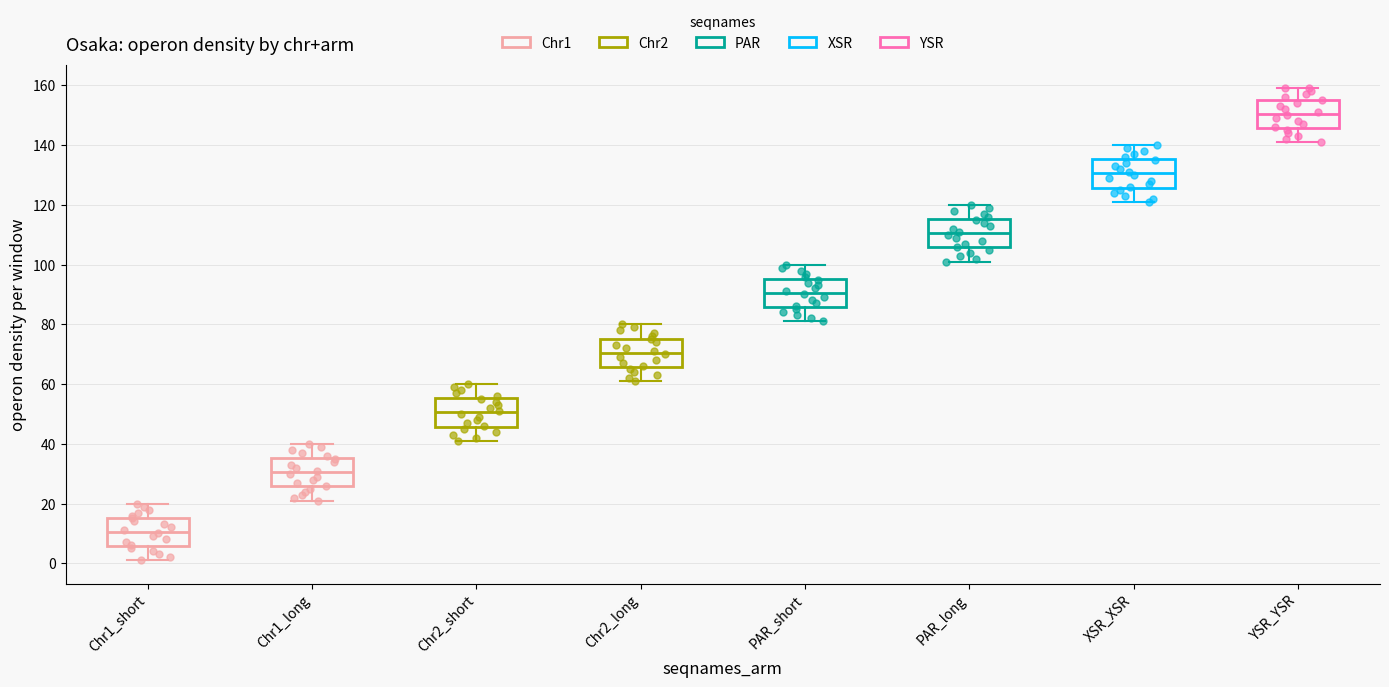

Reading left to right, read every box against the y-axis: the position of its median line, the range the box covers, and the ends of its whiskers. The values are not printed on the chart, so give them approximately, as read against the axis.

Chr1_short: median 10, box 6 to 16, whiskers 2 to 20
Chr1_long: median 30, box 26 to 36, whiskers 22 to 40
Chr2_short: median 50, box 46 to 56, whiskers 42 to 60
Chr2_long: median 70, box 66 to 76, whiskers 62 to 80
PAR_short: median 90, box 86 to 96, whiskers 82 to 100
PAR_long: median 110, box 106 to 116, whiskers 102 to 120
XSR_XSR: median 130, box 126 to 136, whiskers 122 to 140
YSR_YSR: median 150, box 146 to 156, whiskers 142 to 160